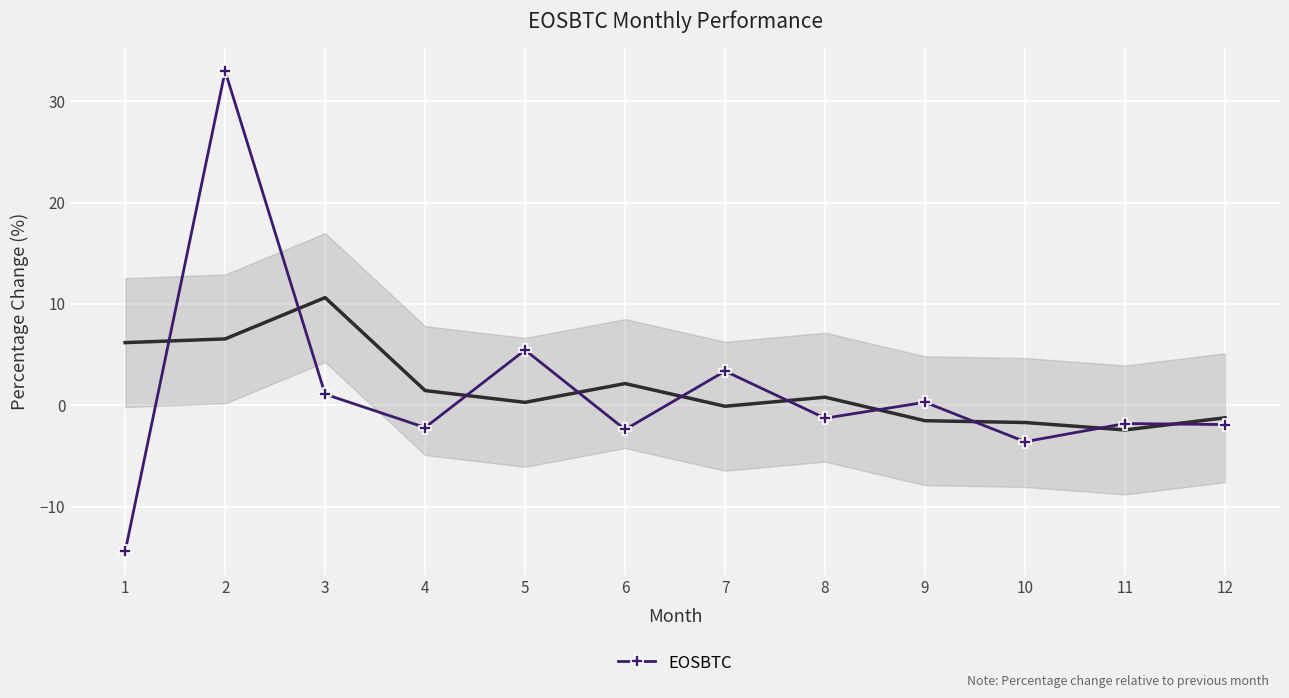

Reading left to right, extract all data points from this chart.

-14.4	33.0	1.1	-2.2	5.4	-2.4	3.4	-1.3	0.3	-3.6	-1.8	-1.9